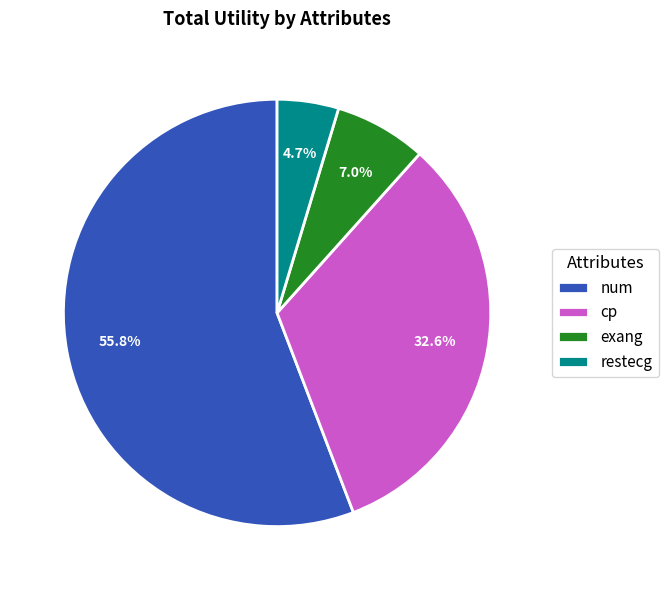

Is there a majority slice in this chart?

Yes